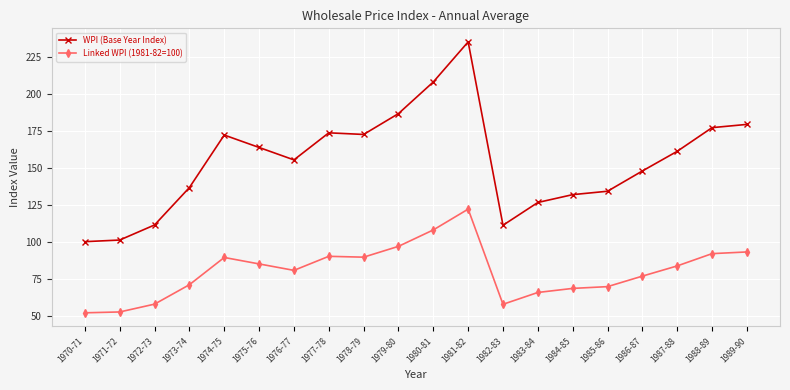

How many data points in WPI (Base Year Index) are above 161?

10